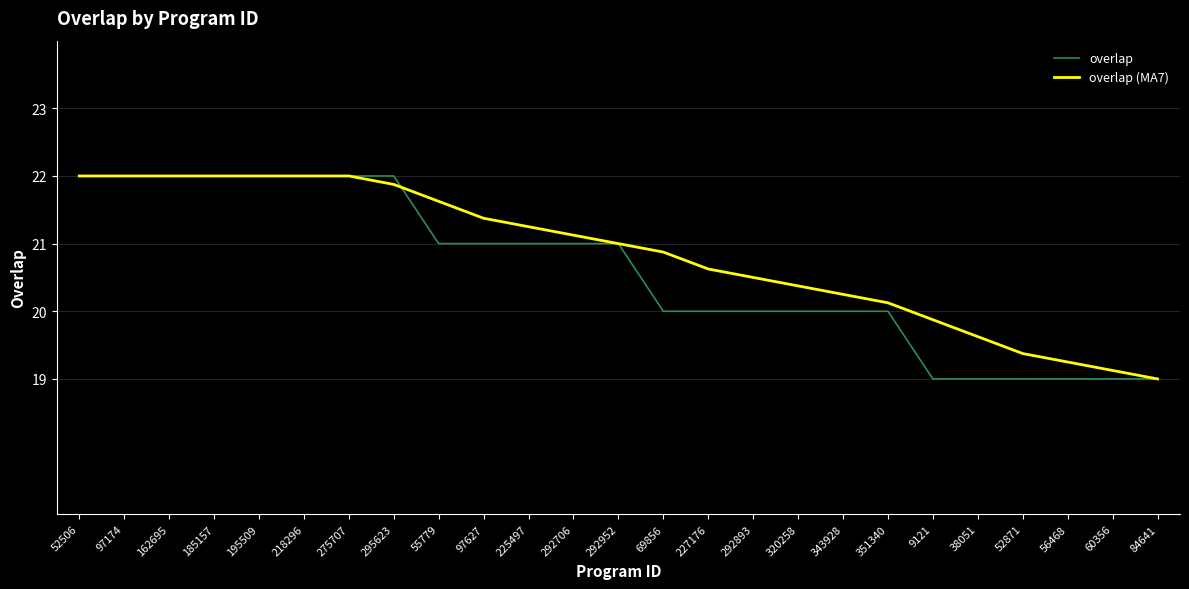

List the series in order of their overall mean, lowest first.

overlap, overlap (MA7)